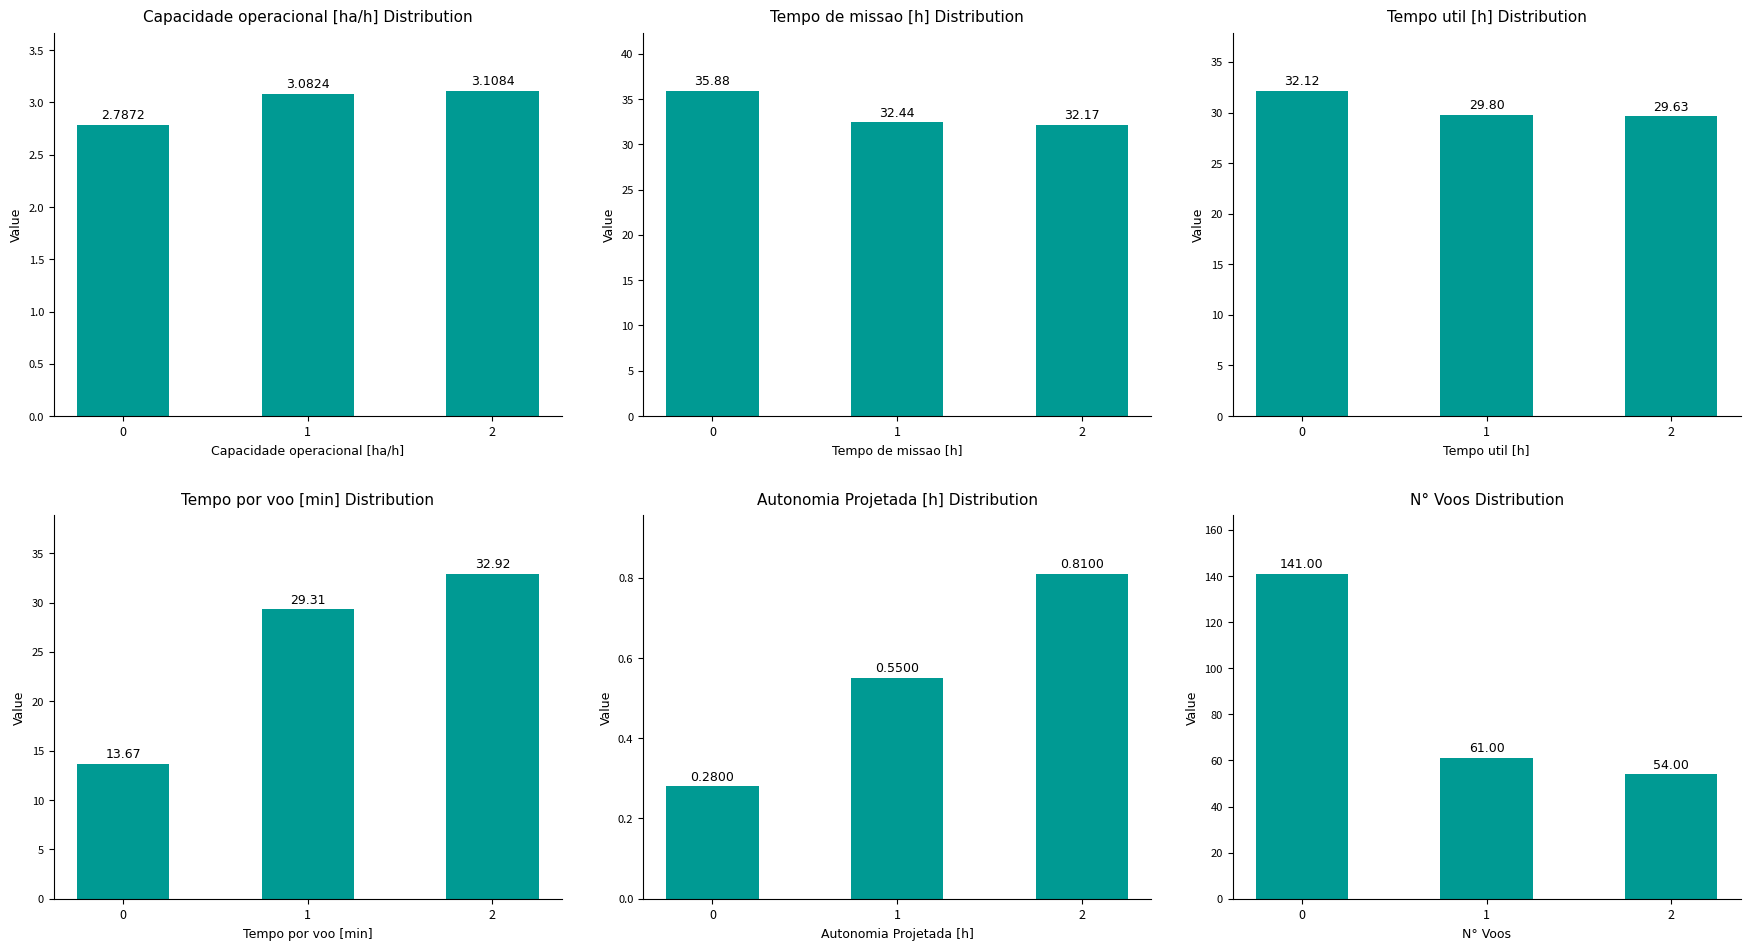

Rank the series by their maximum value, from highest to lowest.

N° Voos, Tempo de missao [h], Tempo por voo [min], Tempo util [h], Capacidade operacional [ha/h], Autonomia Projetada [h]